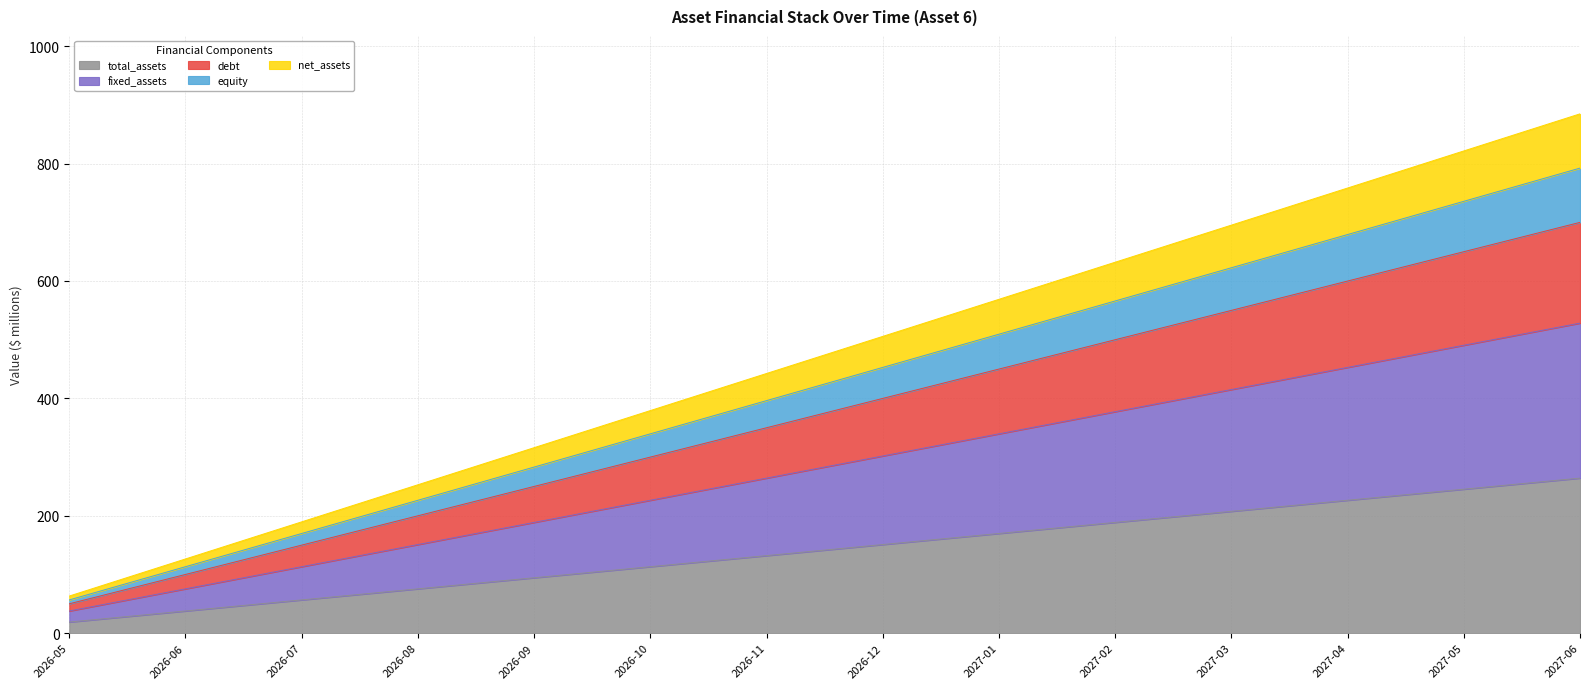

Reading right to left, list all the values displayed in this chart.

total_assets: 884.7	821.5	758.3	695.1	631.9	568.7	505.5	442.3	379.1	315.9	252.8	189.6	126.4	63.2
fixed_assets: 264.1	245.2	226.3	207.5	188.6	169.8	150.9	132.0	113.2	94.3	75.5	56.6	37.7	18.9
debt: 528.1	490.4	452.7	415.0	377.2	339.5	301.8	264.1	226.3	188.6	150.9	113.2	75.5	37.7
equity: 699.8	649.8	599.8	549.8	499.9	449.9	399.9	349.9	299.9	249.9	199.9	150.0	100.0	50.0
net_assets: 792.2	735.6	679.0	622.5	565.9	509.3	452.7	396.1	339.5	282.9	226.4	169.8	113.2	56.6